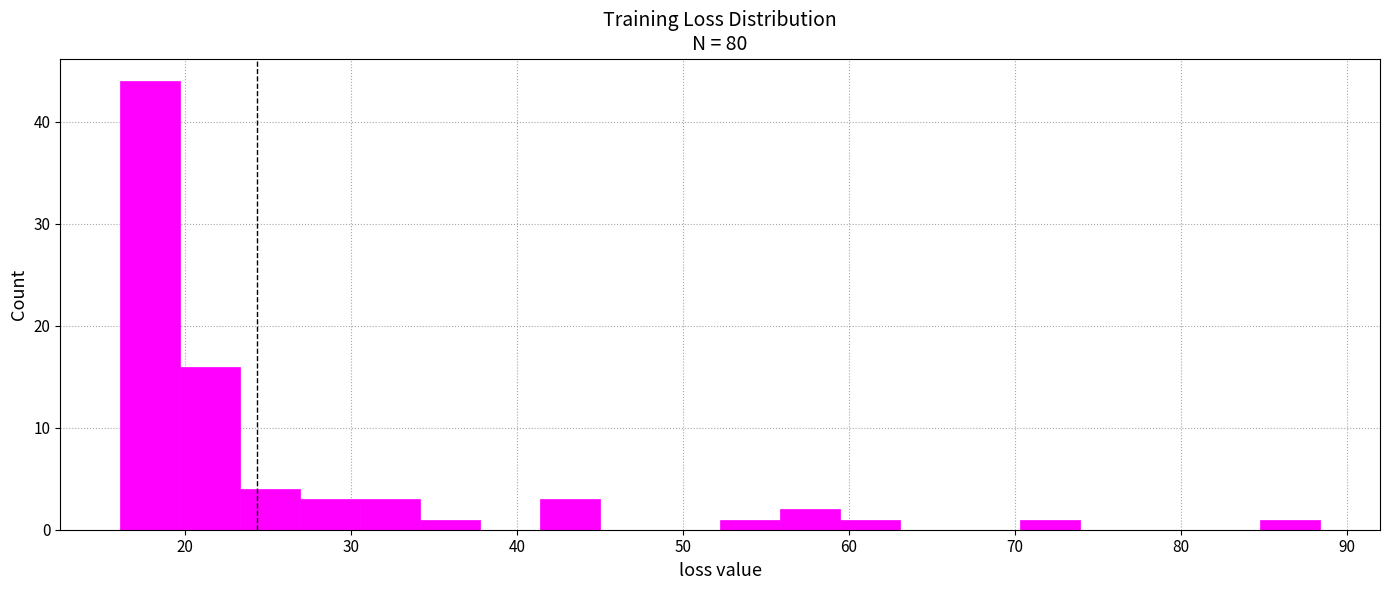

Around what value on the x-axis is the tallest bar? Give the approximate position of its centre, as read against the axis.

18